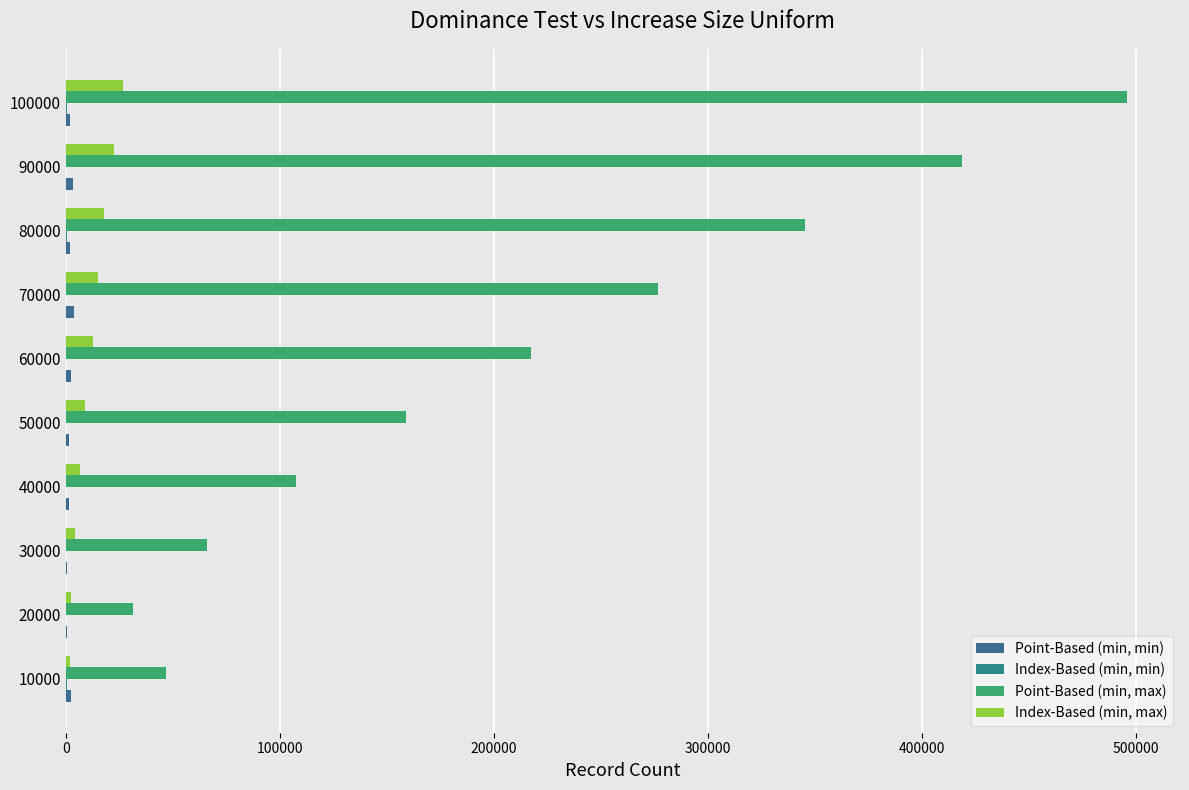

Count the number of categories in the chart.

10